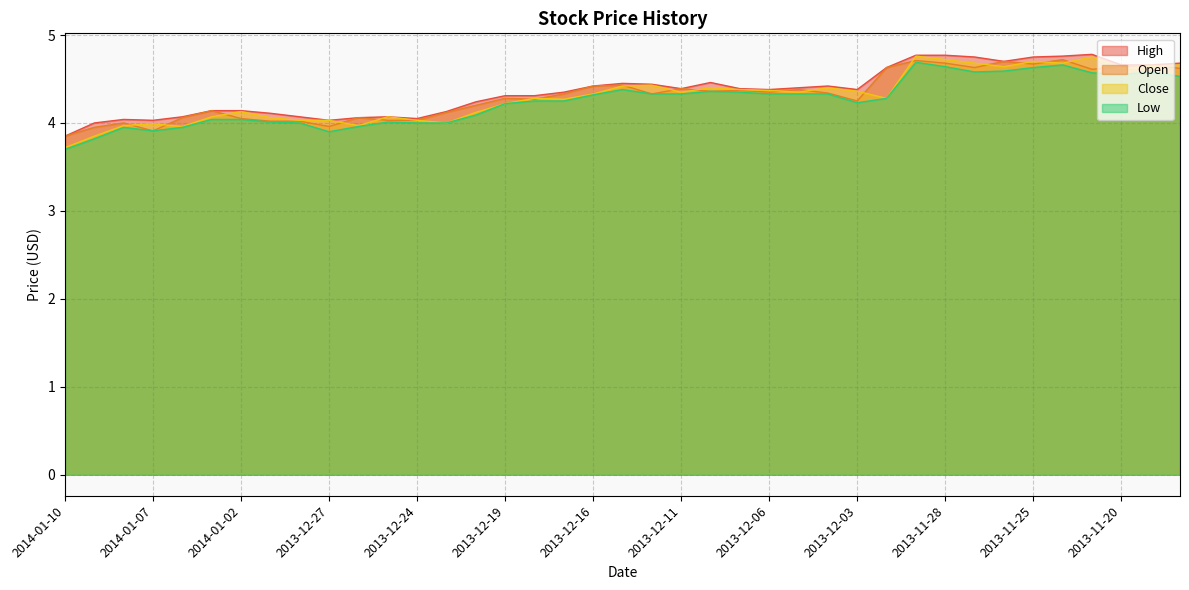

True or false: Low and Open intersect in this chart.

False